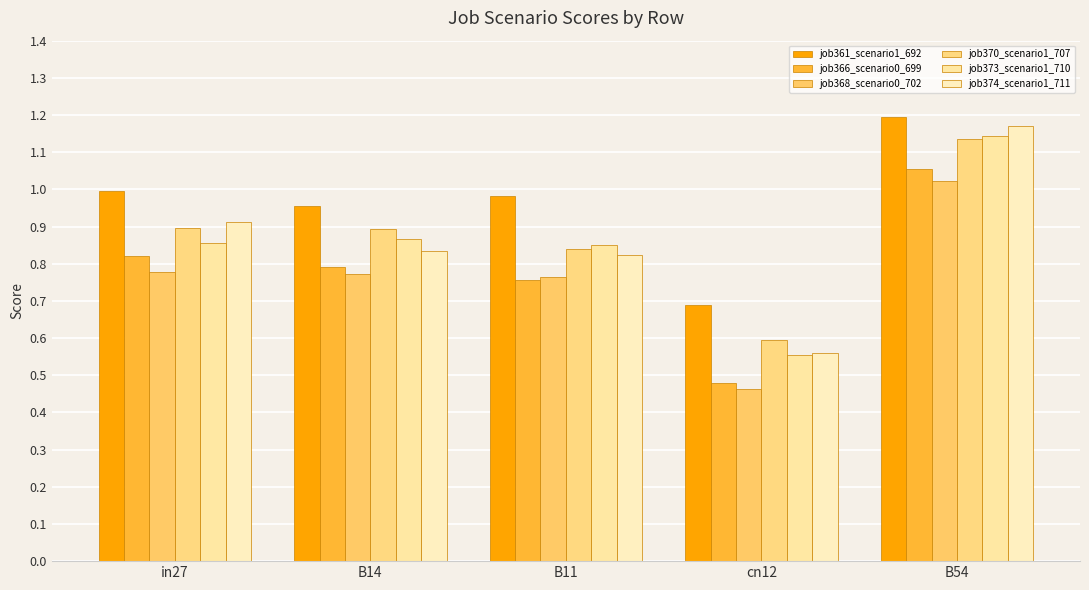

Which has a higher value, B14 or in27?

in27